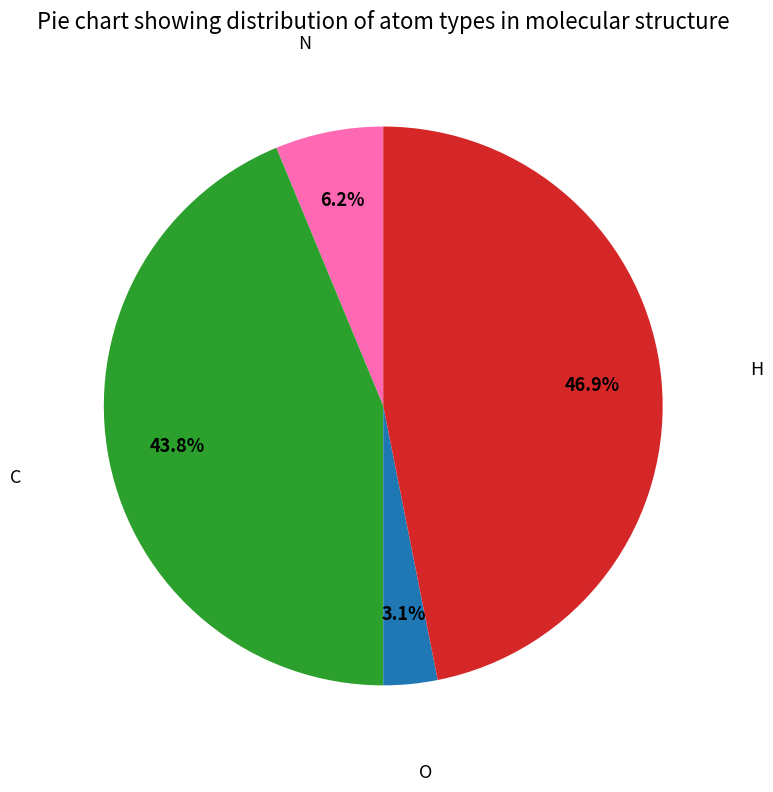

Does any single category account for the majority?

No